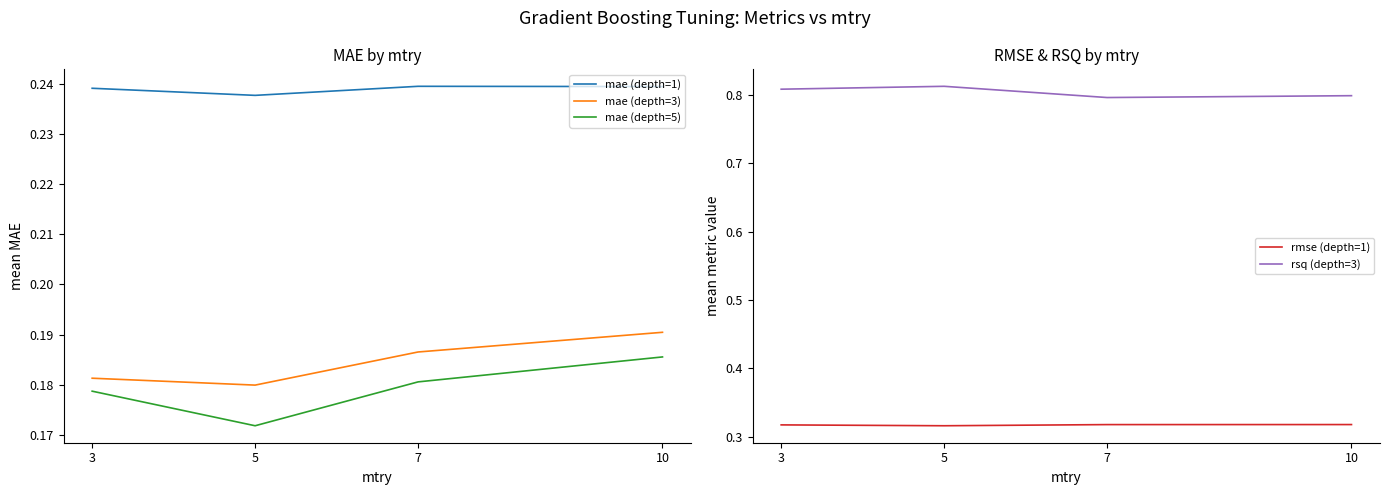

Between 3 and 10, which series saw the biggest shift?

rsq (depth=3)